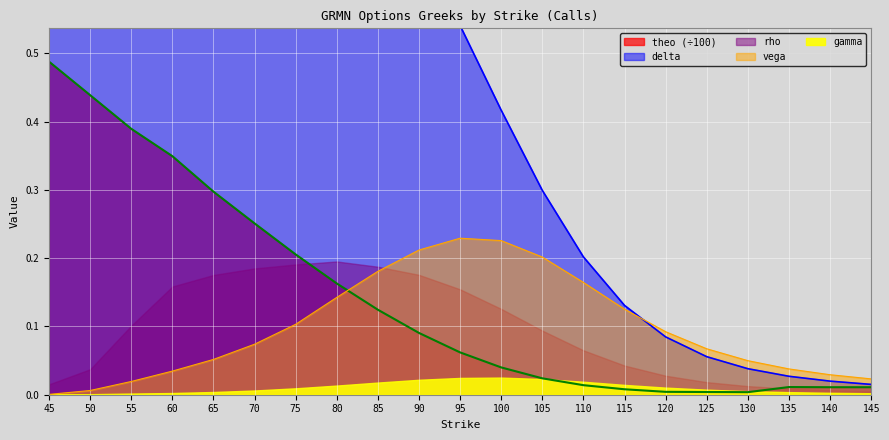

True or false: theo and delta intersect in this chart.

False